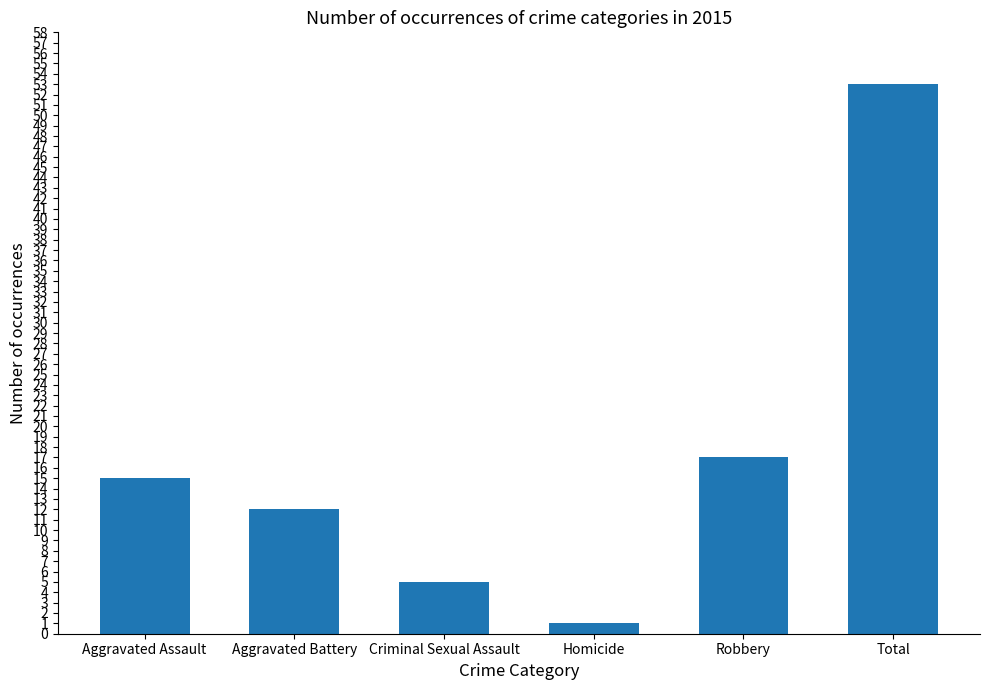

What is the approximate value at Aggravated Battery, to the nearest 10?

10